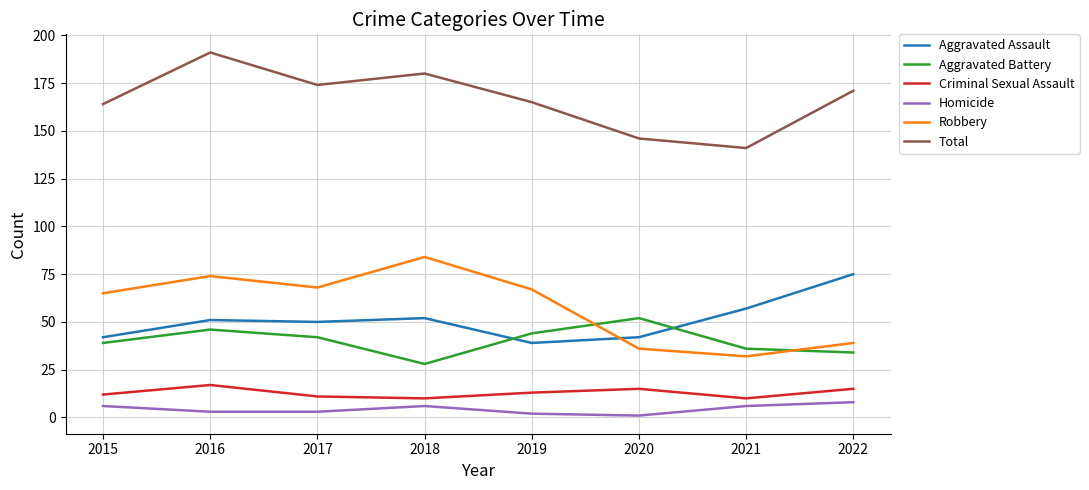

Between 2016 and 2020, which series saw the biggest shift?

Total